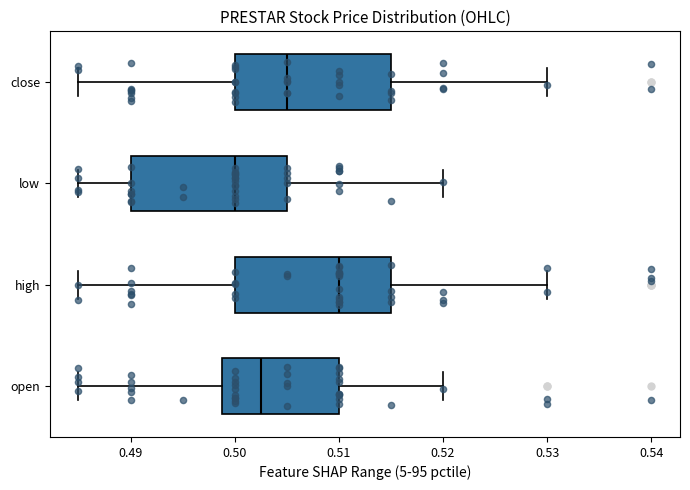

Which box has the furthest to the right median line?

high